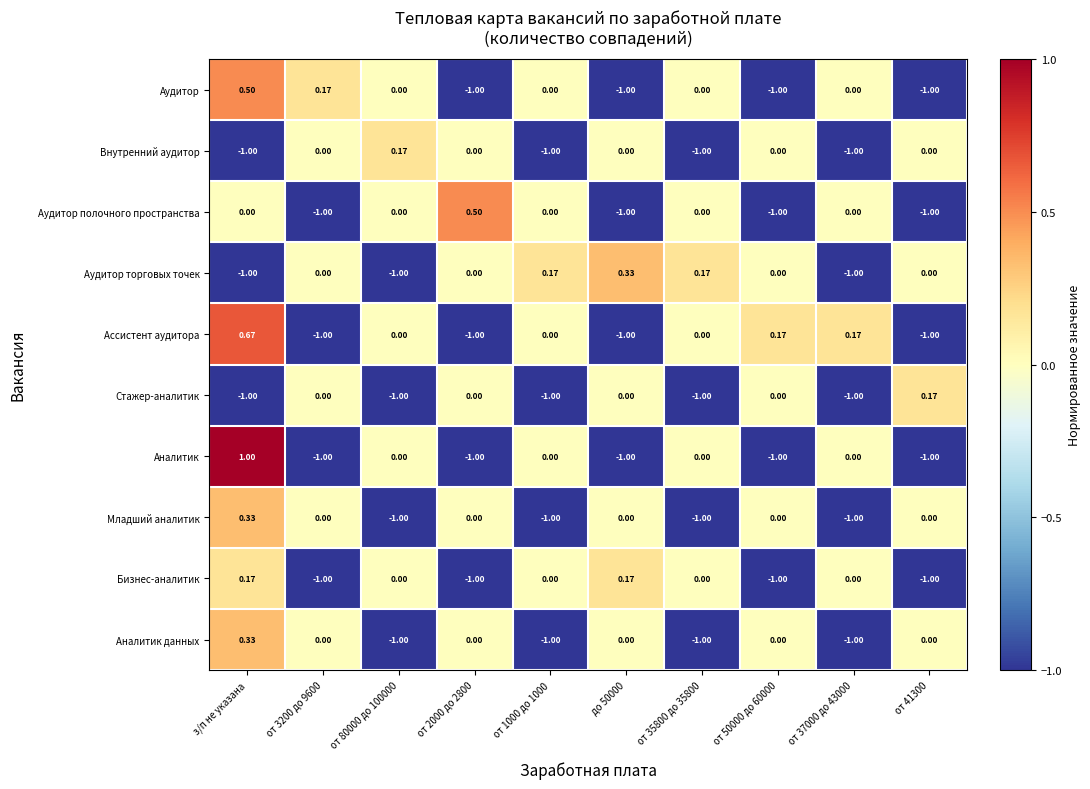

Which series has the largest range (max minus min)?

Аналитик